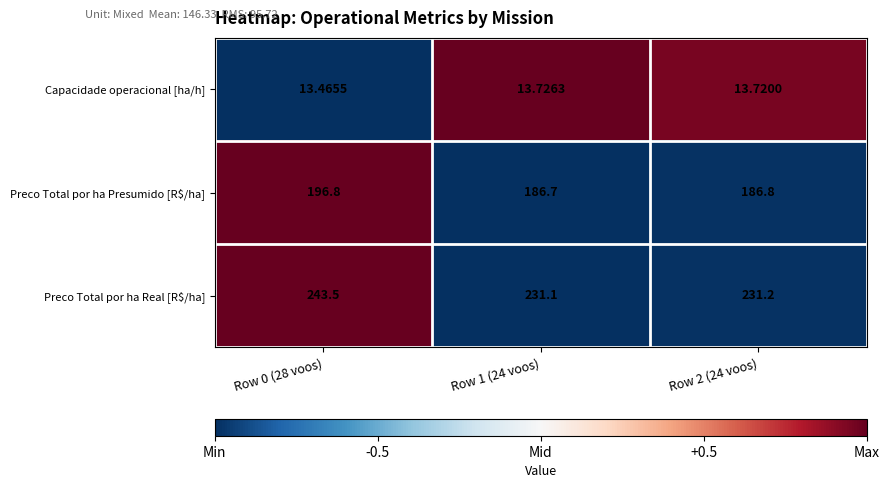

How many data points does each series have?

3